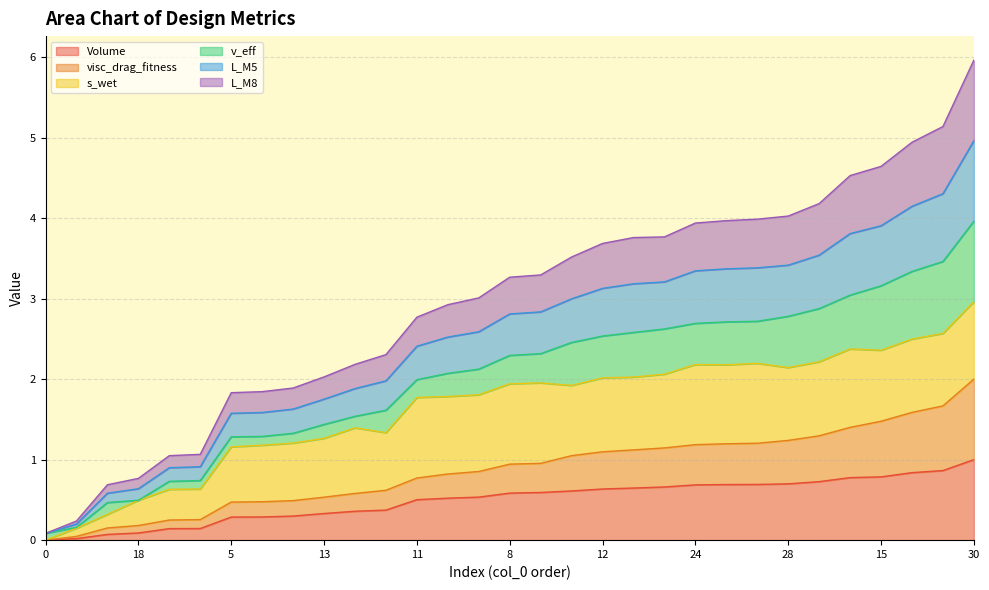

True or false: L_M8 and visc_drag_fitness intersect in this chart.

False